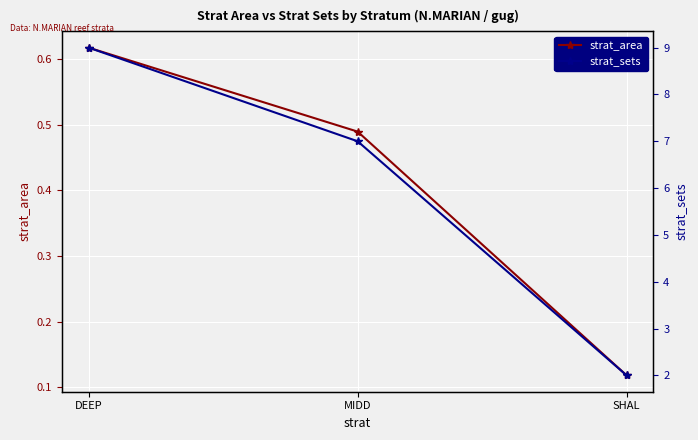

List the series in order of their overall mean, highest first.

strat_sets, strat_area